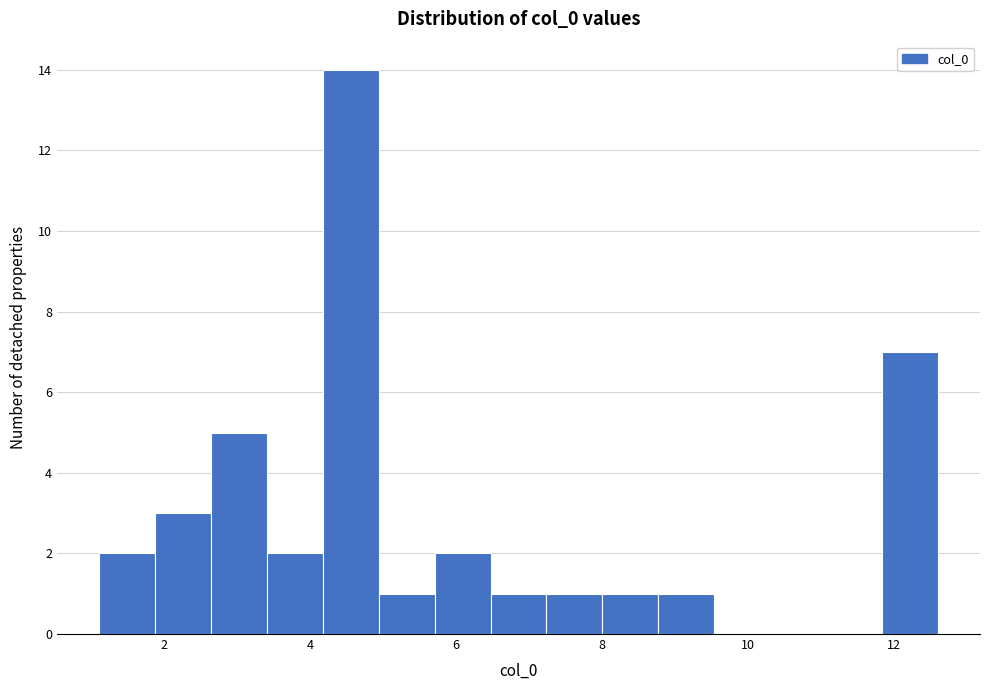

Read against the x-axis, roughly where is the centre of the tallest bar?

4.6